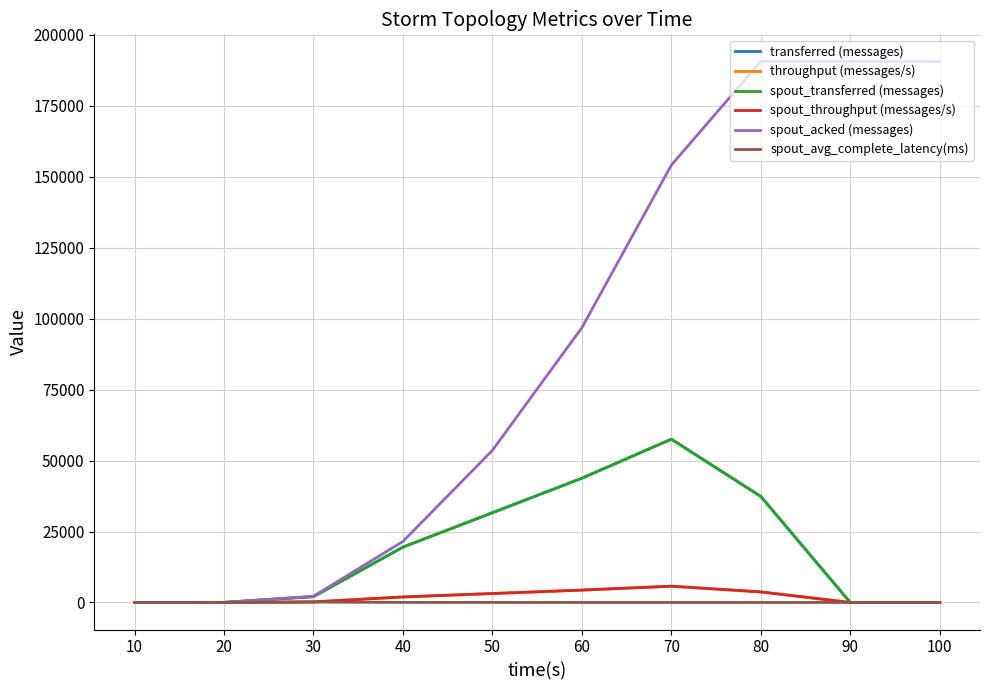

Is the value of spout_avg_complete_latency(ms) at 80 greater than the value of spout_acked (messages) at 20?

Yes